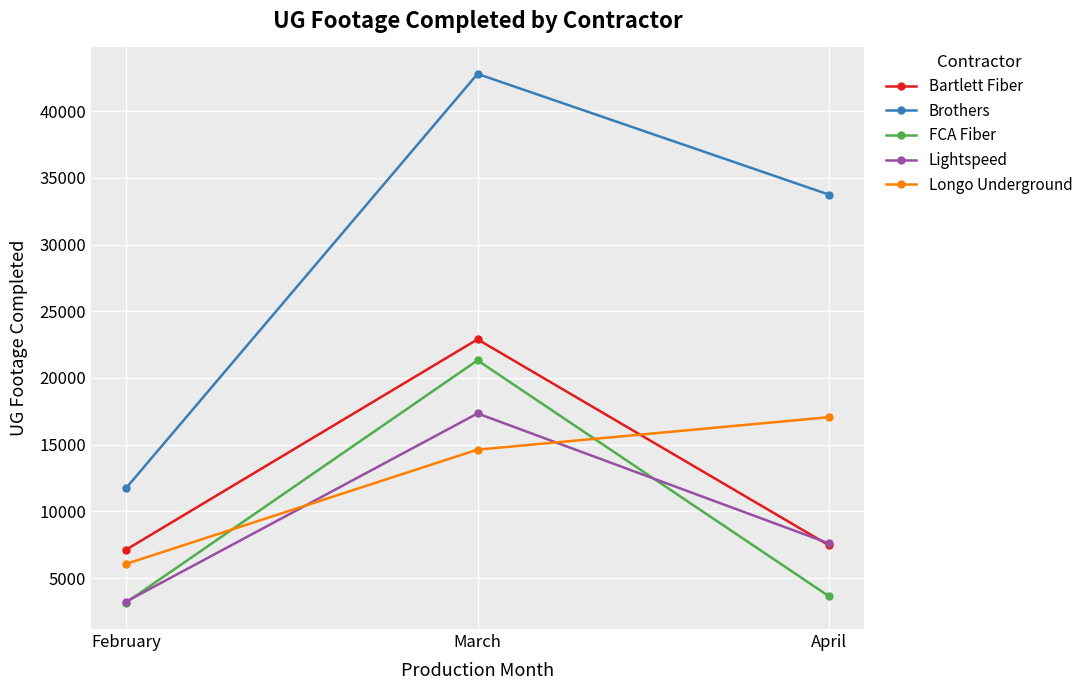

What is the difference between the Brothers values at February and April?

22008